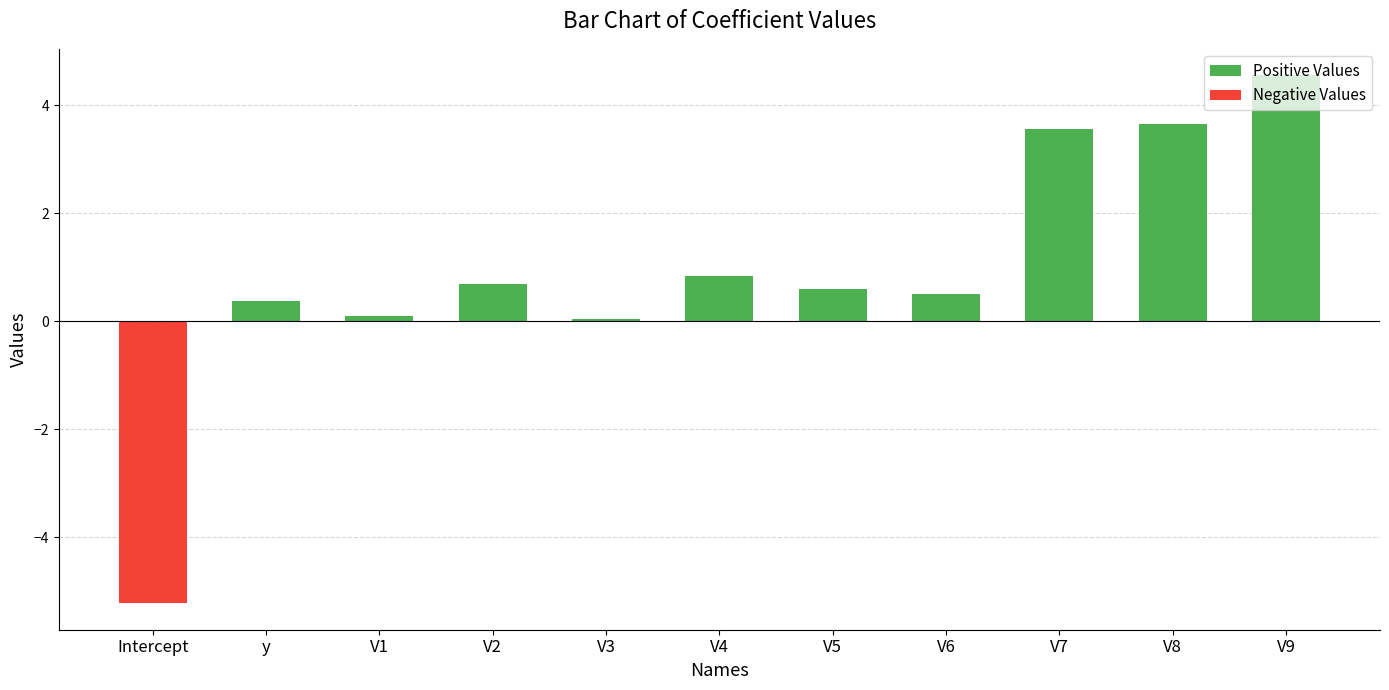

What is the difference between the maximum and minimum values?

9.8